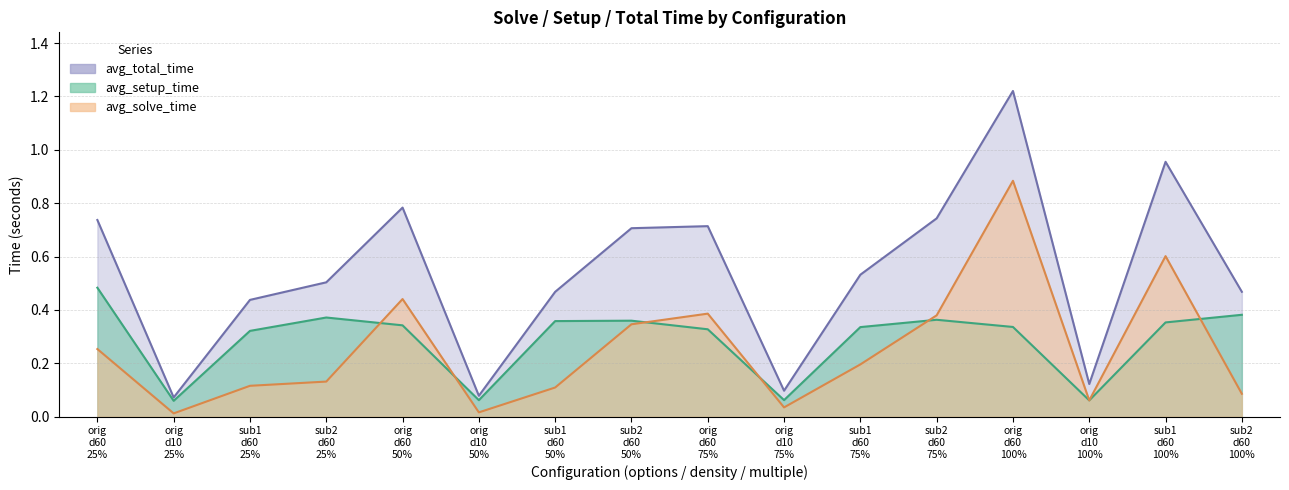

Is the value of avg_solve_time at orig d60 25% greater than the value of avg_total_time at orig d60 50%?

No